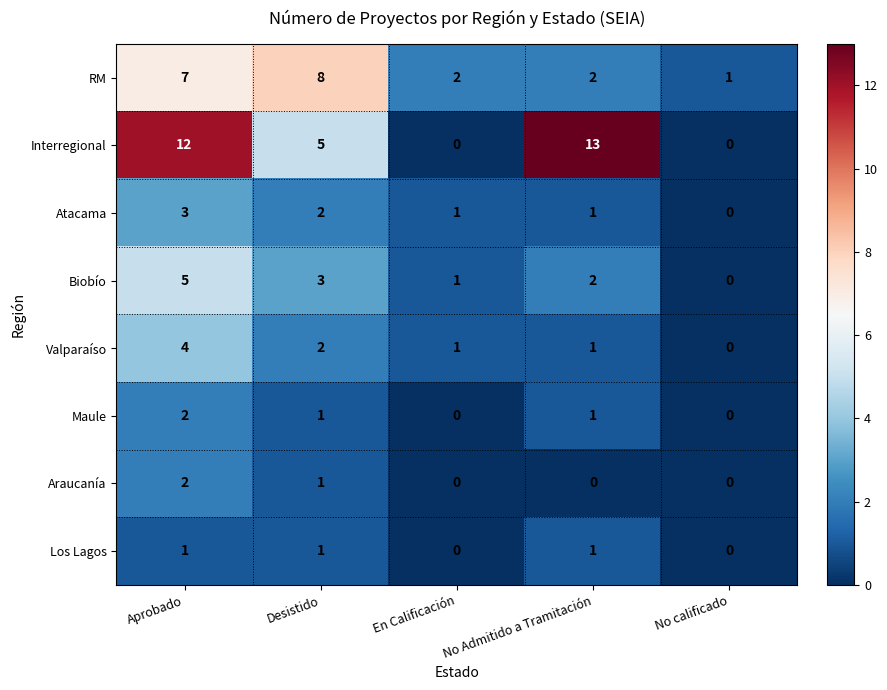

Which series has the largest range (max minus min)?

Interregional